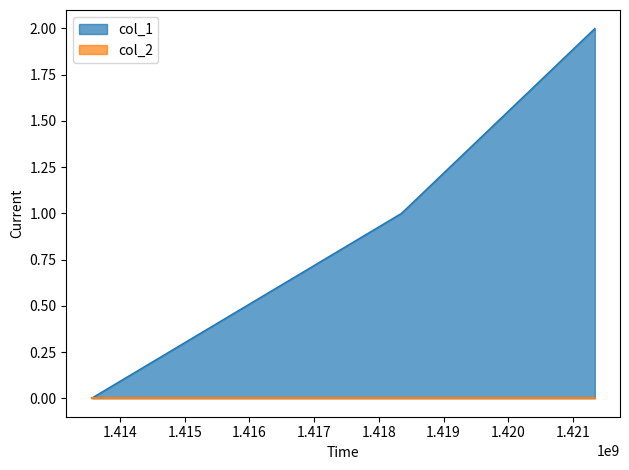

What is the value of the 2nd point from the left?

1